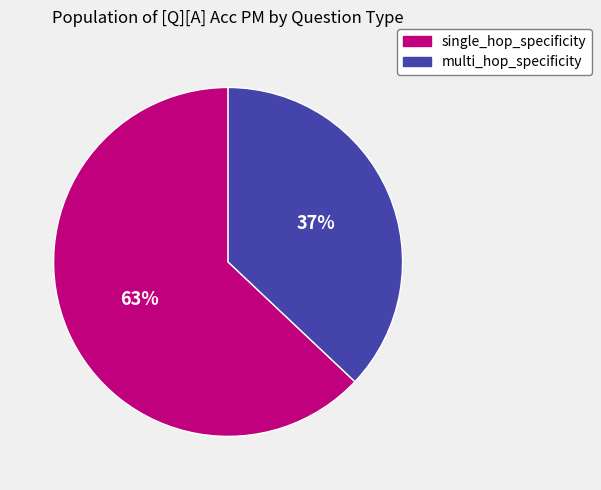

To the nearest percent, what is the average slice percentage?

50%